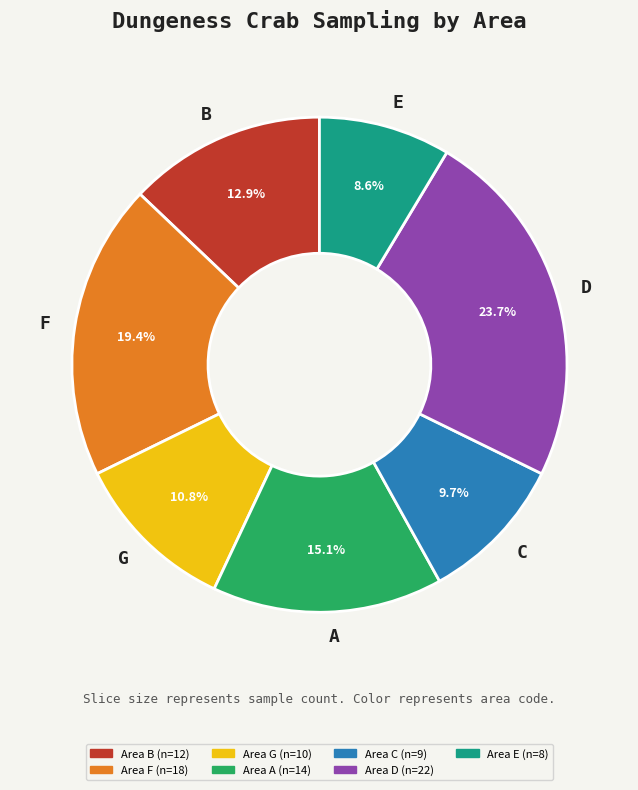

Is there a majority slice in this chart?

No